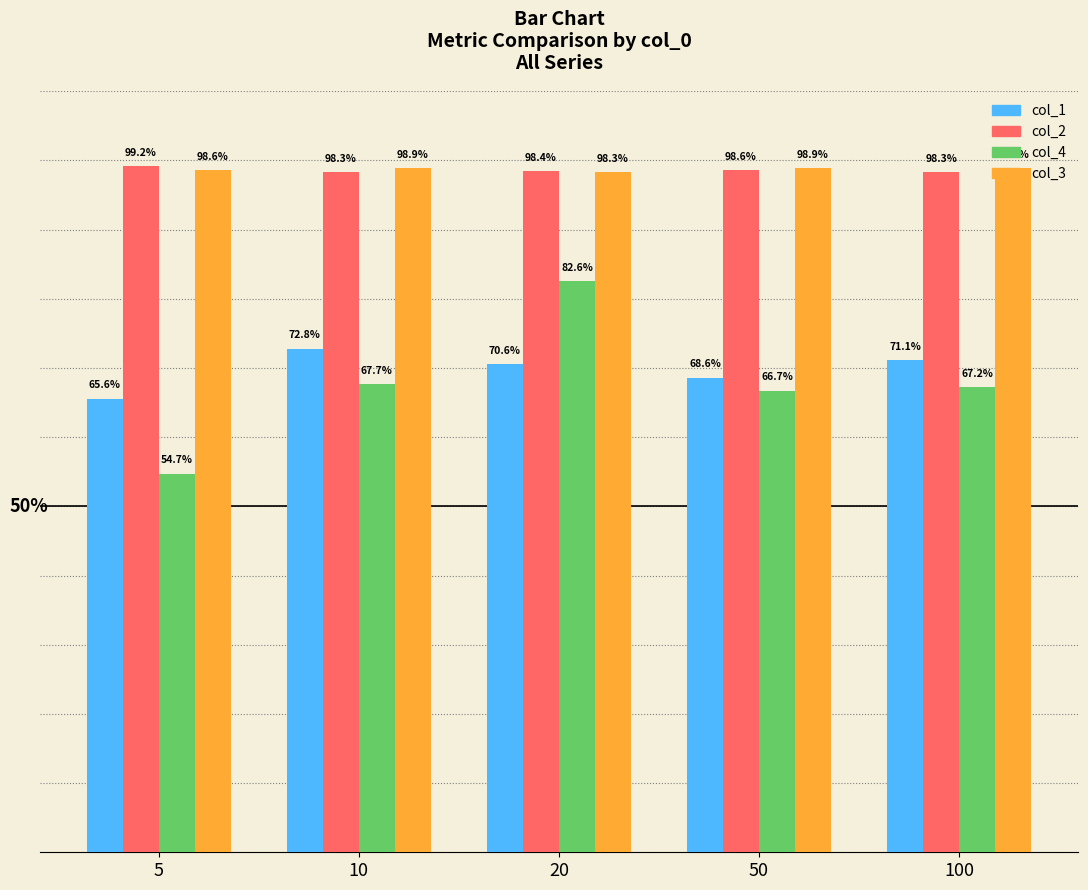

What is the value of the col_1 bar at the 4th from the left?

0.7